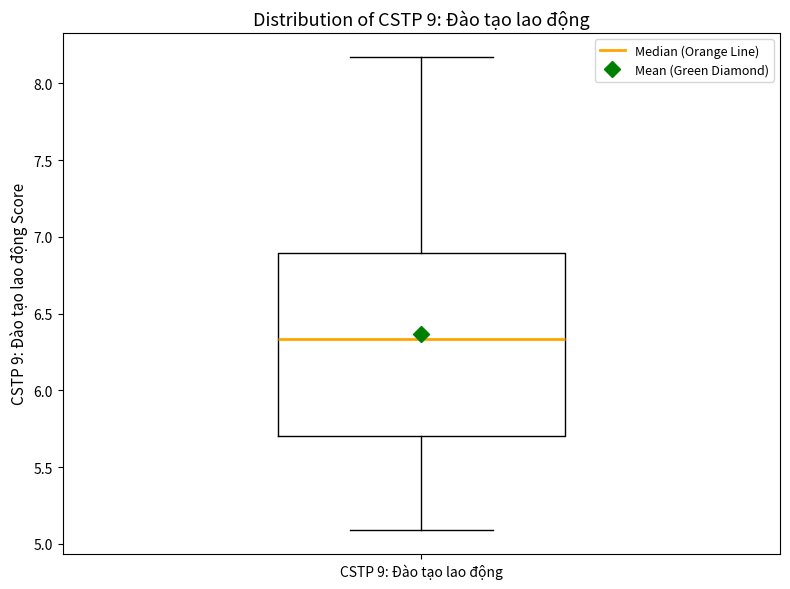

Where does the upper whisker of the box for CSTP 9: Đào tạo lao động end on the y-axis? The values are not printed on the chart, so give them approximately, as read against the axis.

8.15